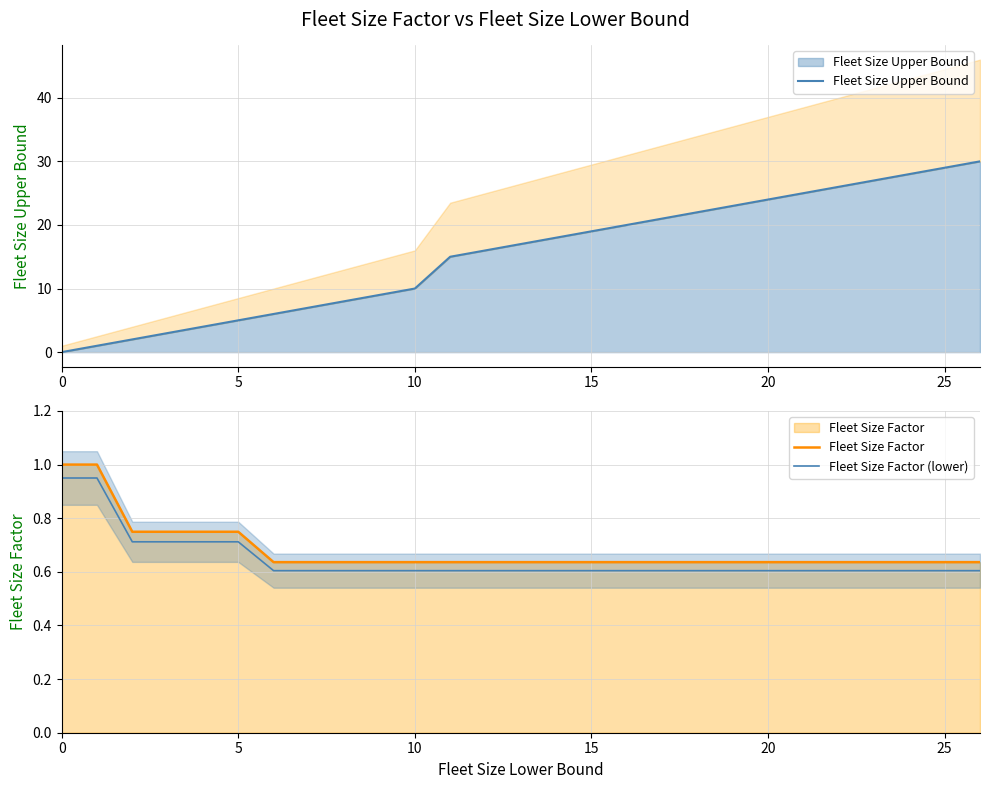

The value of Fleet Size Factor (lower) at 14 is 0.3. True or false?

False